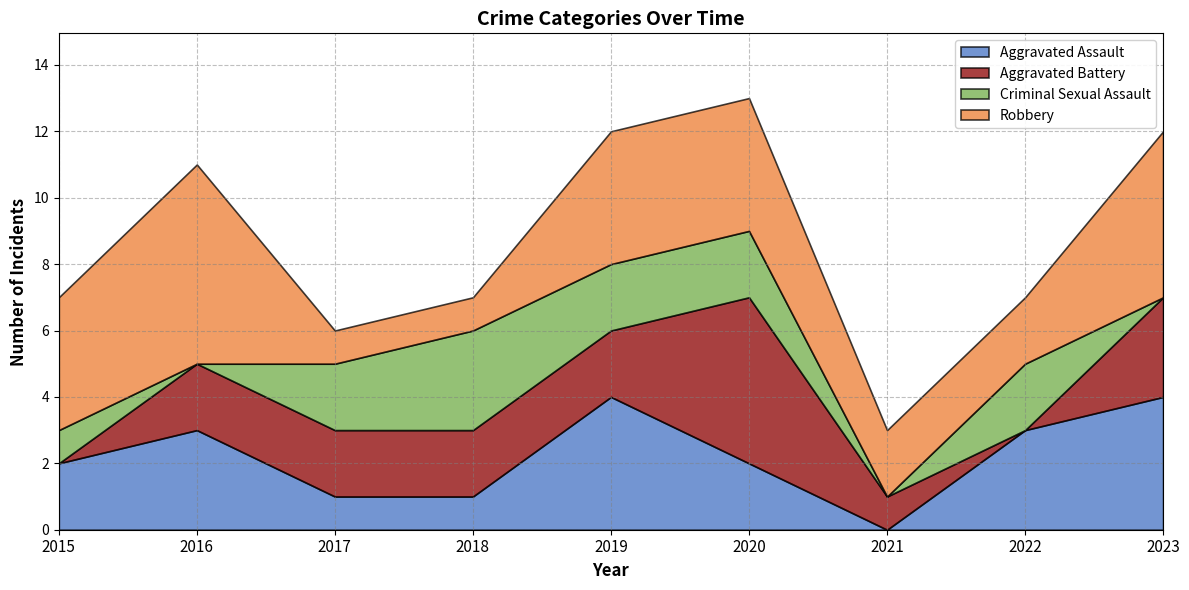

Where does the Robbery series first go above 4?

2016